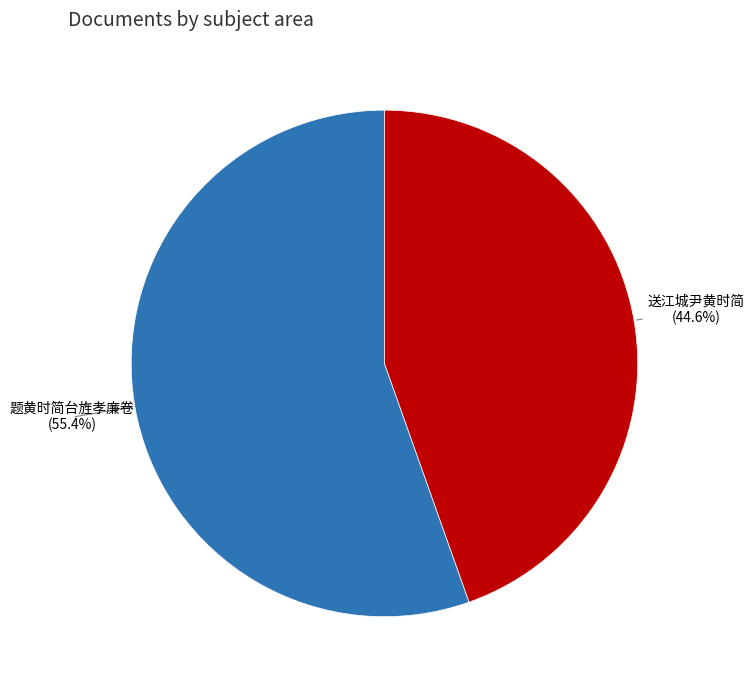

To the nearest percent, what is the average slice percentage?

50%